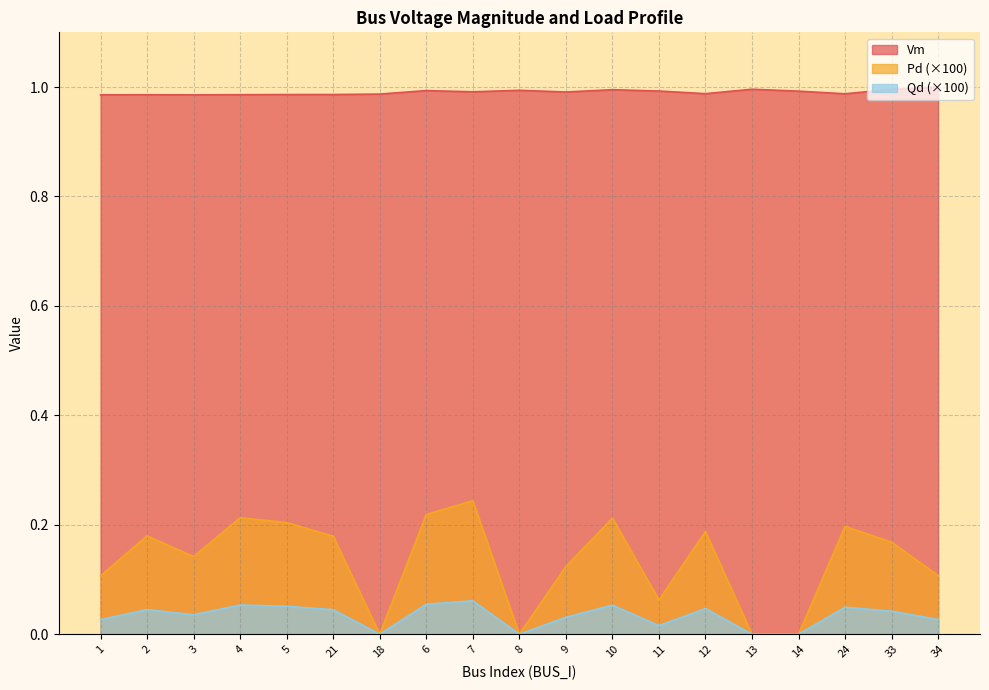

True or false: Pd and Vm cross at least once.

False